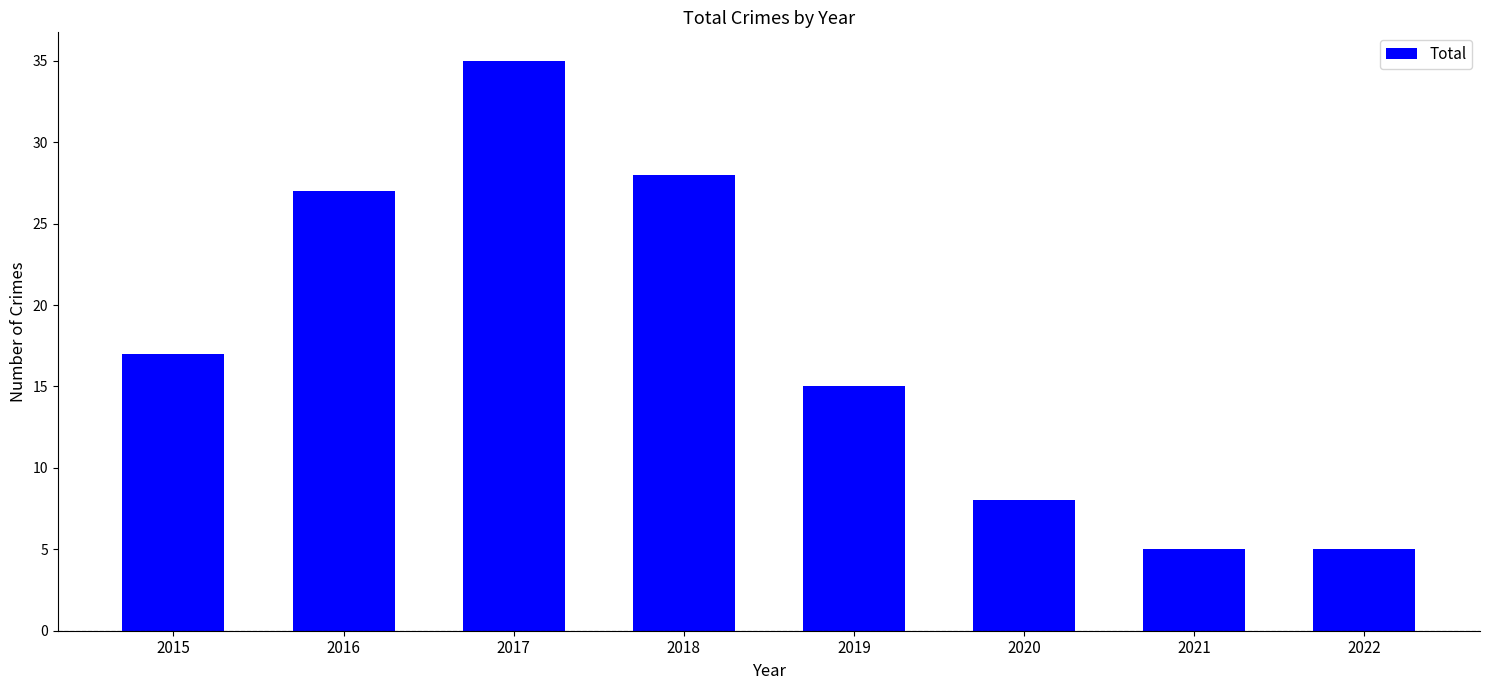

What is the difference between the values at 2016 and 2020?

19